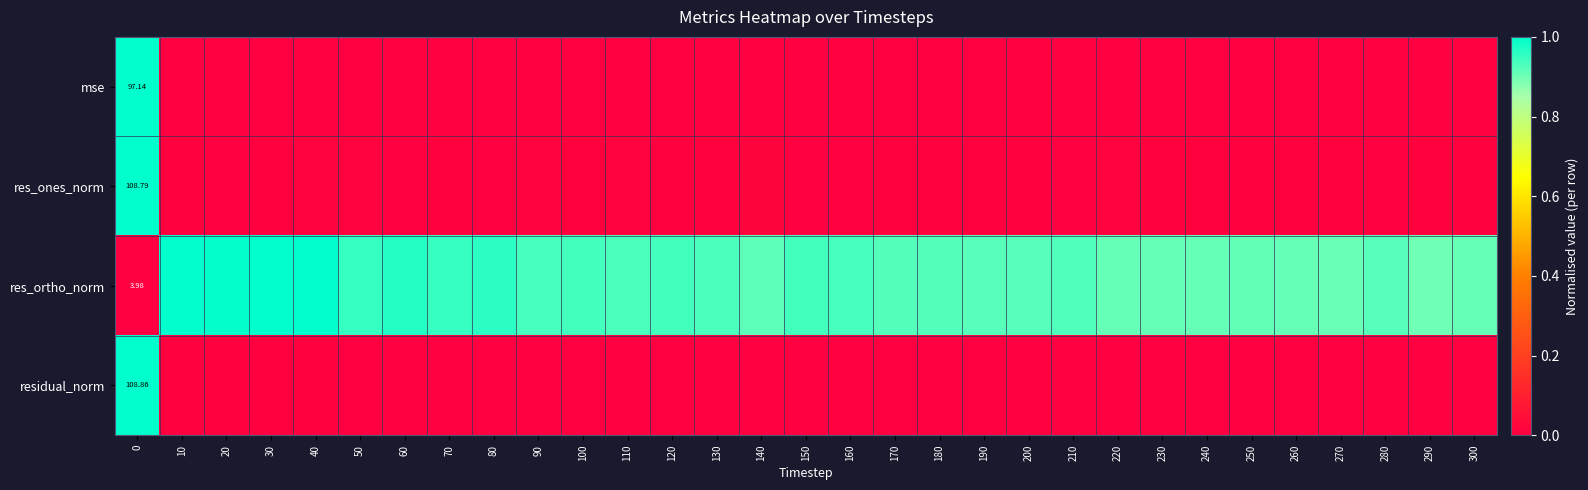

Rank the series at 0 from lowest to highest value.

res_ortho_norm, mse, res_ones_norm, residual_norm